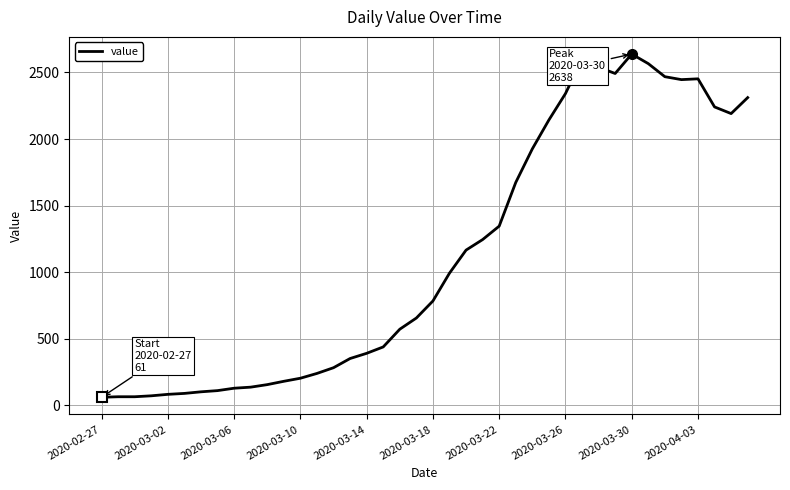

What is the smallest value displayed?

61